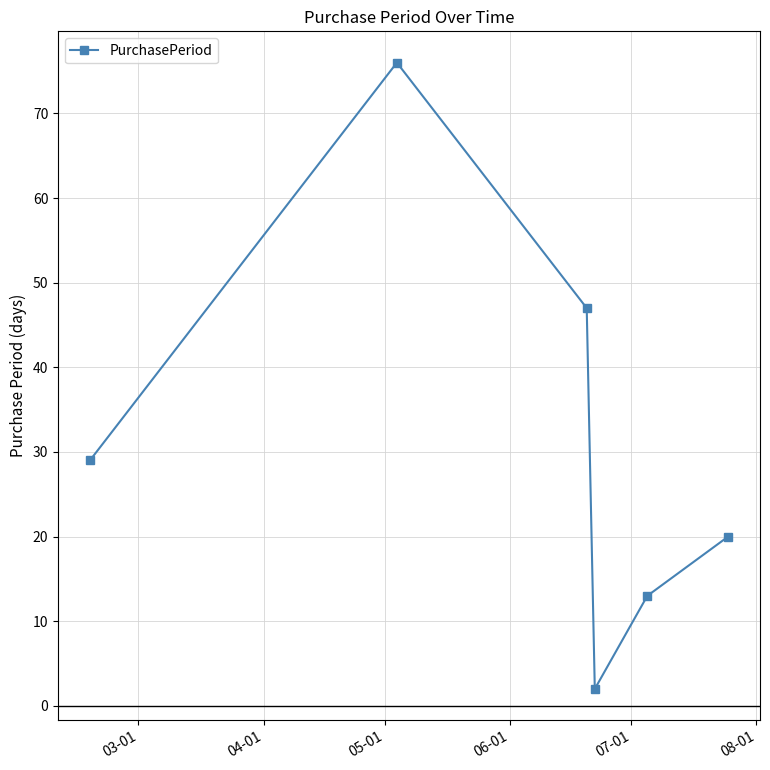

How many points are higher than both their immediate neighbors (excluding endpoints)?

1